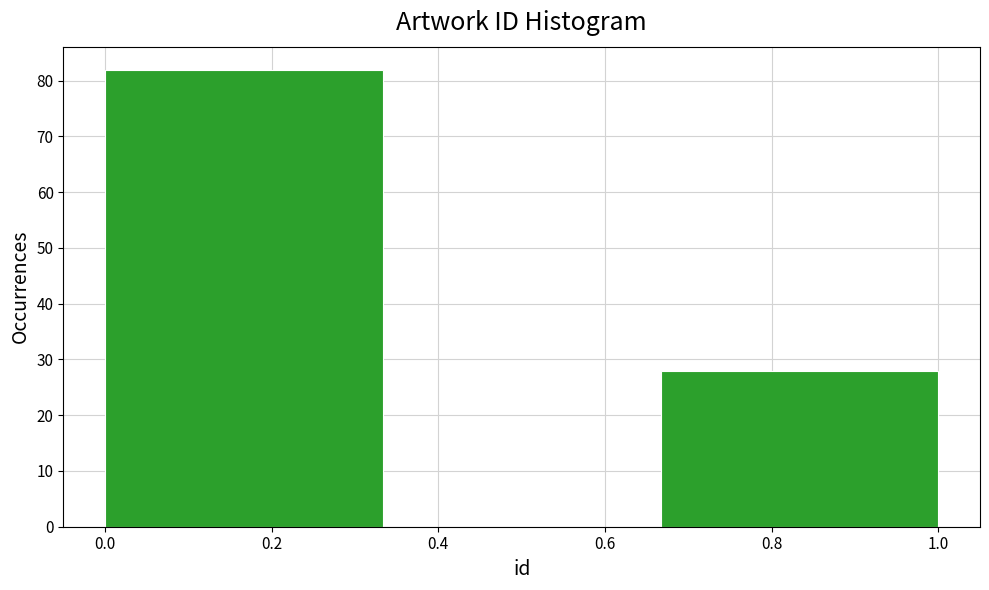

Reading left to right, list every bar in this chart as the range it spans on the x-axis followed by its height. Neither the bar edges nor the heights are printed on the chart, so give them approximately, as read against the axes.

0.00 to 0.34: 82
0.34 to 0.66: 0
0.66 to 1.00: 28